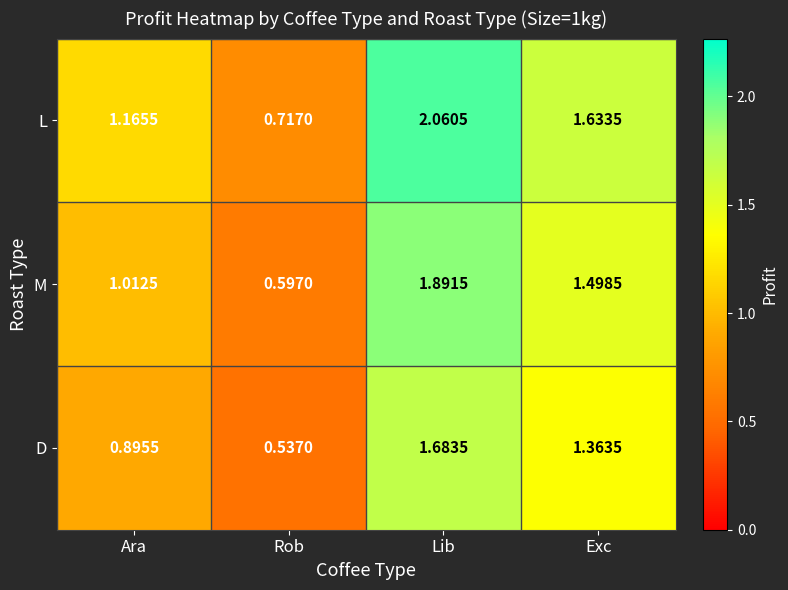

Rank the series by their average value, from highest to lowest.

L, M, D